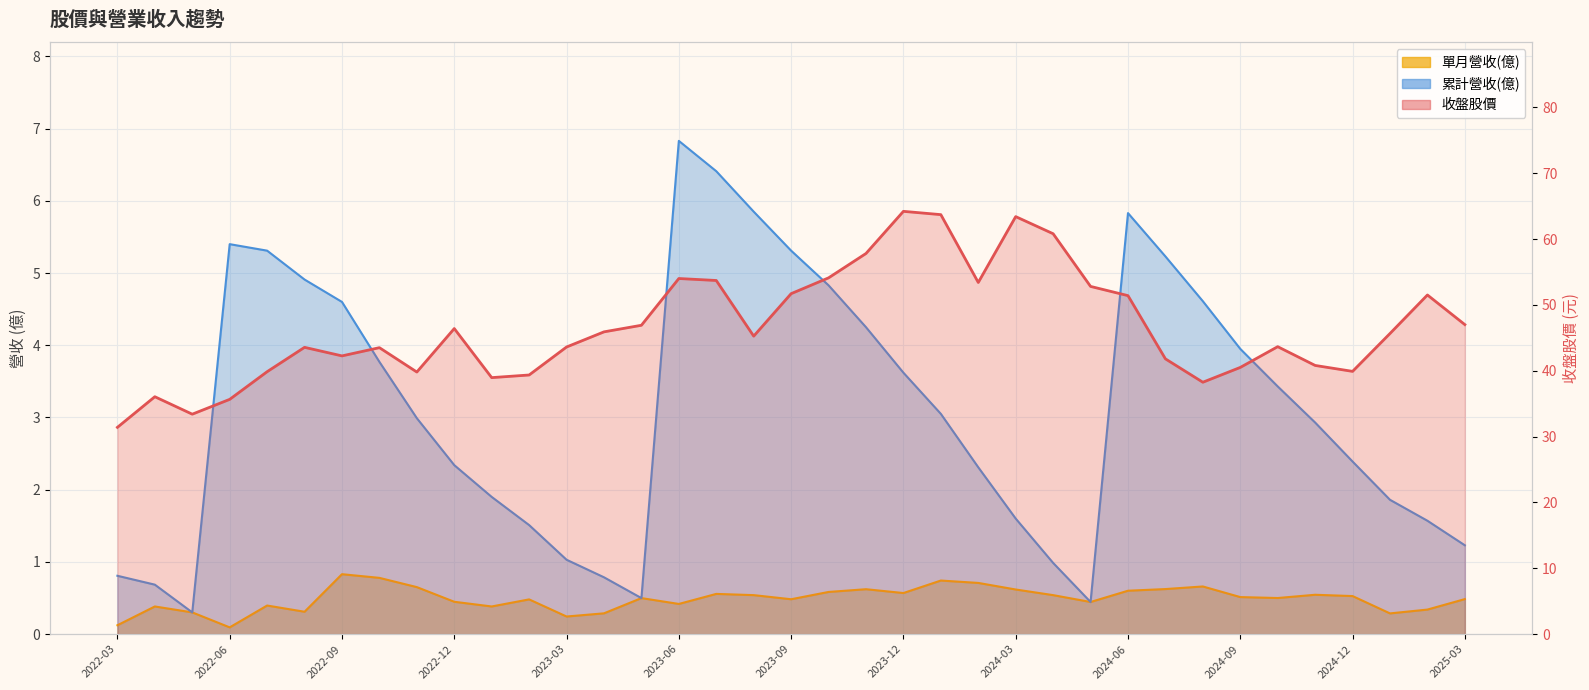

Rank the series by their maximum value, from highest to lowest.

收盤, 累計營收(億), 單月營收(億)